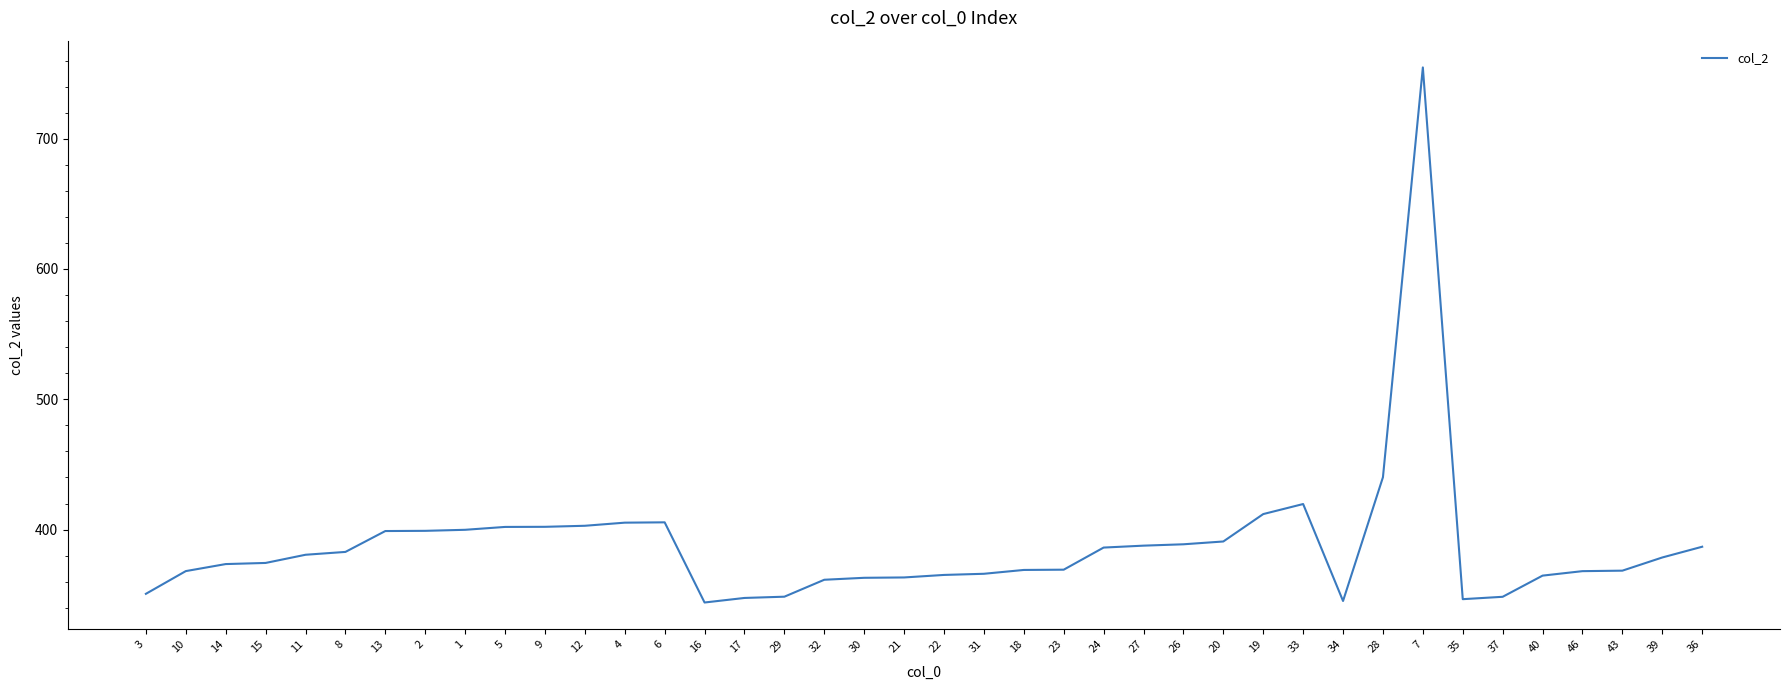

Which label corresponds to the largest value in the chart?

7